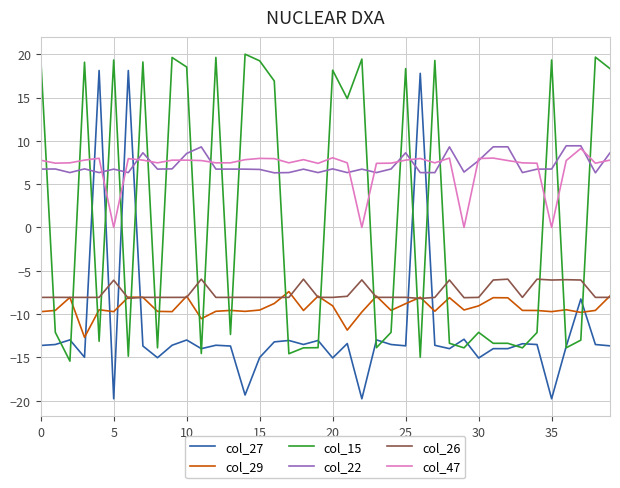

Which series has the widest spread of values?

col_27